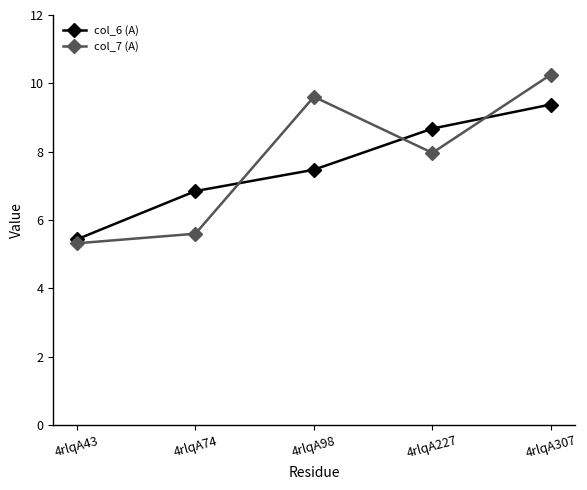

True or false: col_7 (A) has more than 1 interior local peaks.

False